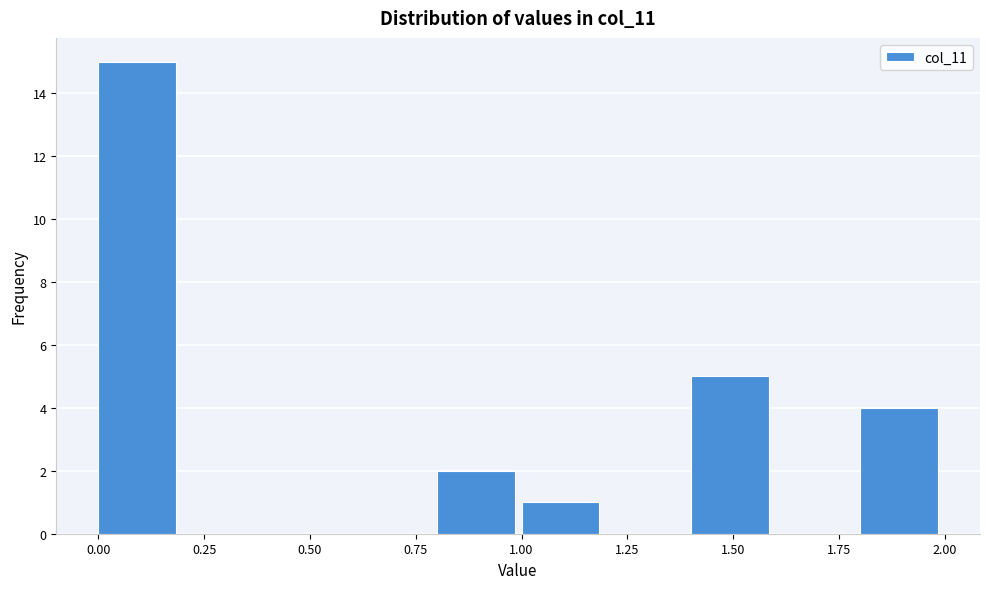

Reading left to right, transcribe this chart: for each bar, give the range it covers on the x-axis and its height. The values are not printed on the chart, so give them approximately, as read against the axis.

0.0 to 0.2: 15
0.2 to 0.4: 0
0.4 to 0.6: 0
0.6 to 0.8: 0
0.8 to 1.0: 2
1.0 to 1.2: 1
1.2 to 1.4: 0
1.4 to 1.6: 5
1.6 to 1.8: 0
1.8 to 2.0: 4